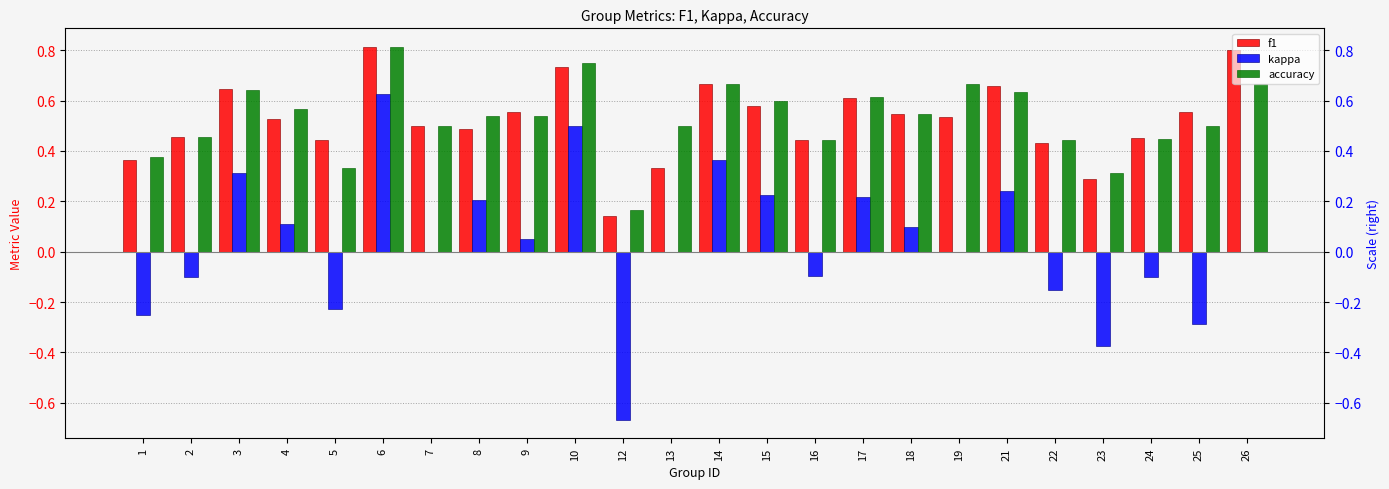

How many groups of bars are there?

24